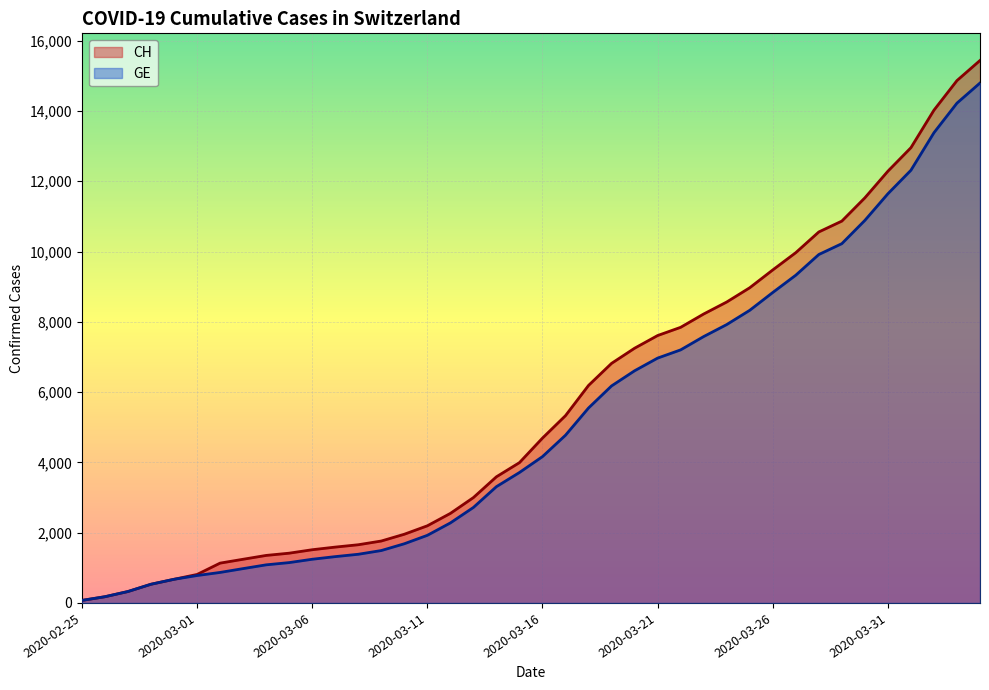

How many distinct data groups are displayed?

2